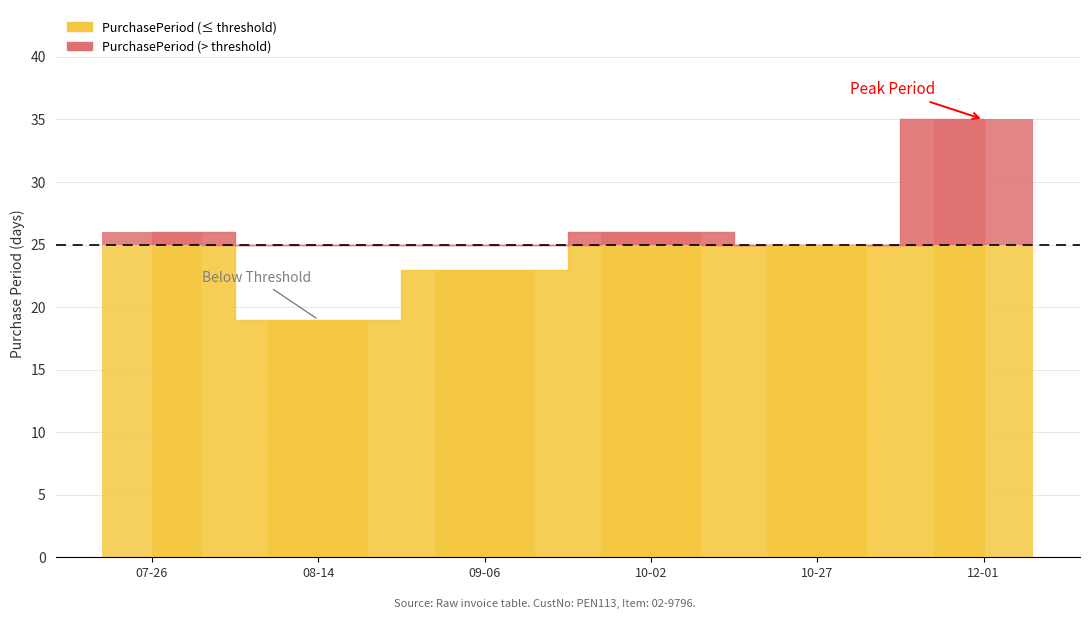

How many categories are shown in the chart?

6